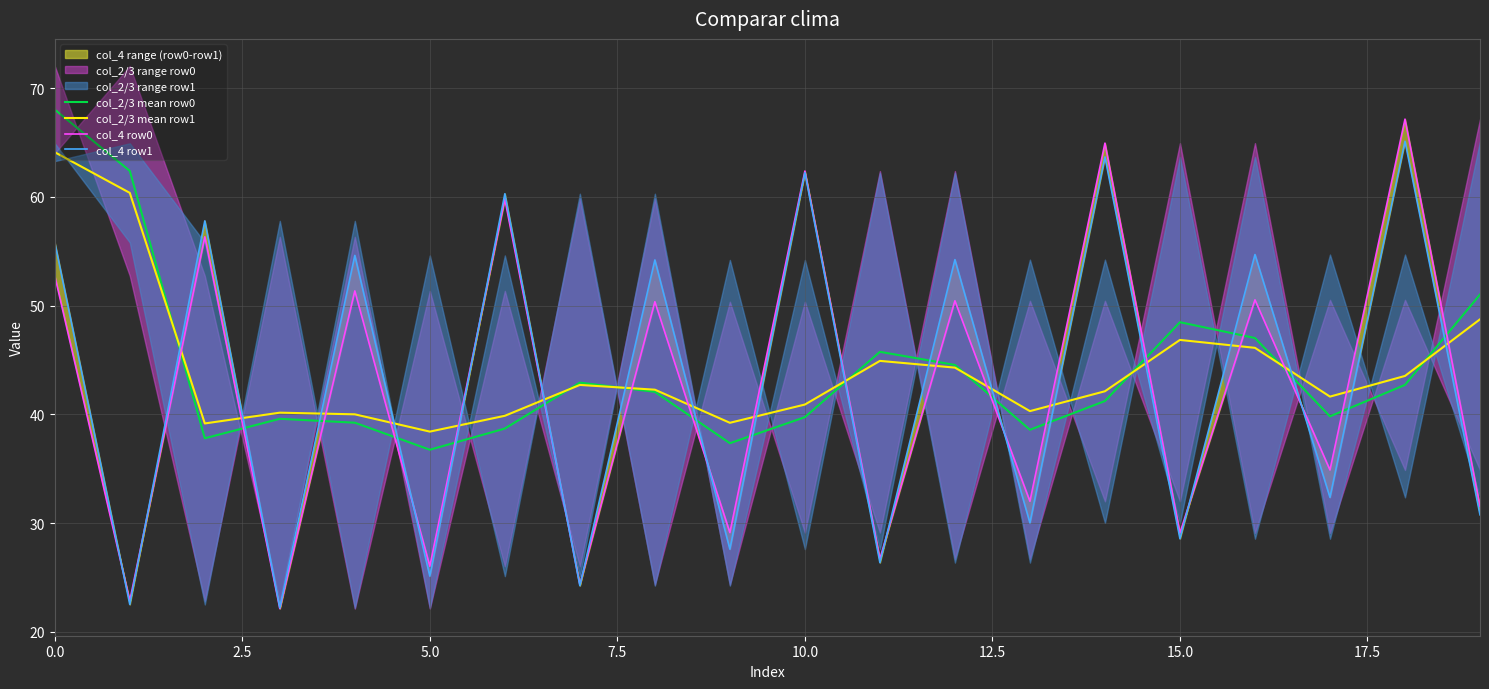

The value of col_4 row0 at 13 is 41.9. True or false?

False